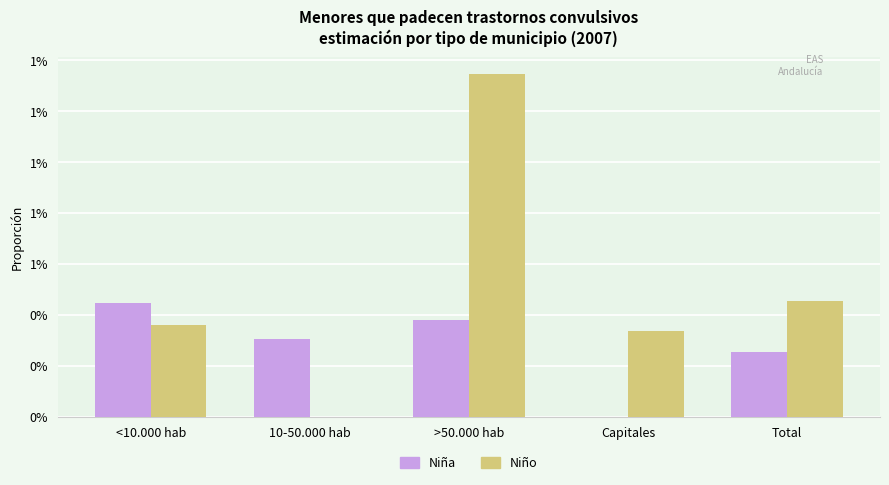

The value of Niño at Total is 0.0. True or false?

False